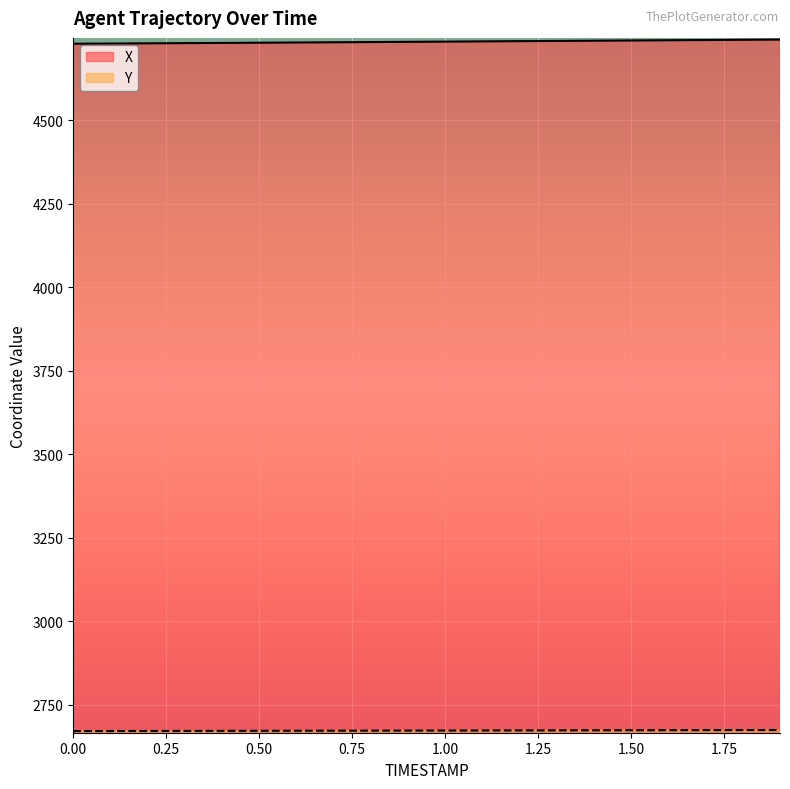

What position from the left is 1.7?

18